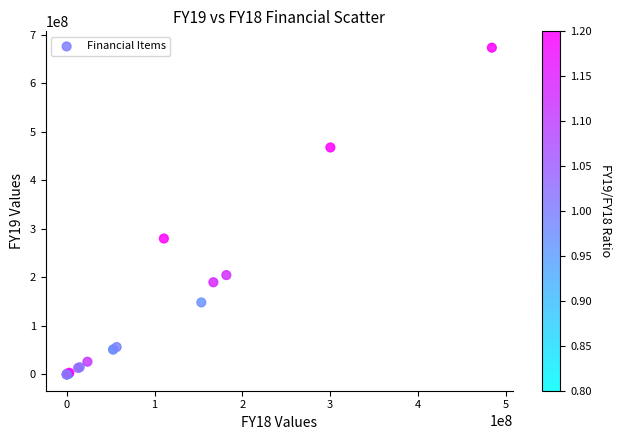

What Y value in the scatter plot is closest to 336767326?

280095987.0